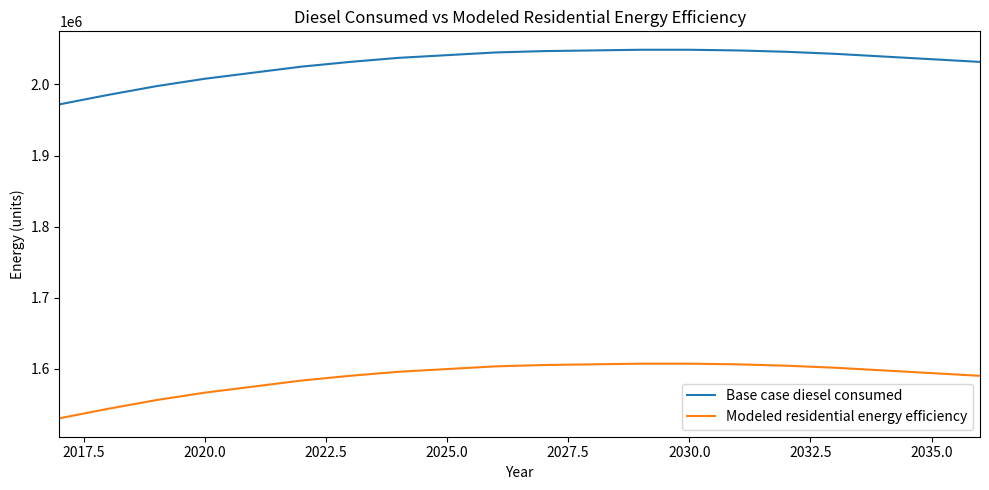

Rank the series by their maximum value, from highest to lowest.

Base case diesel consumed, Modeled residential energy efficiency